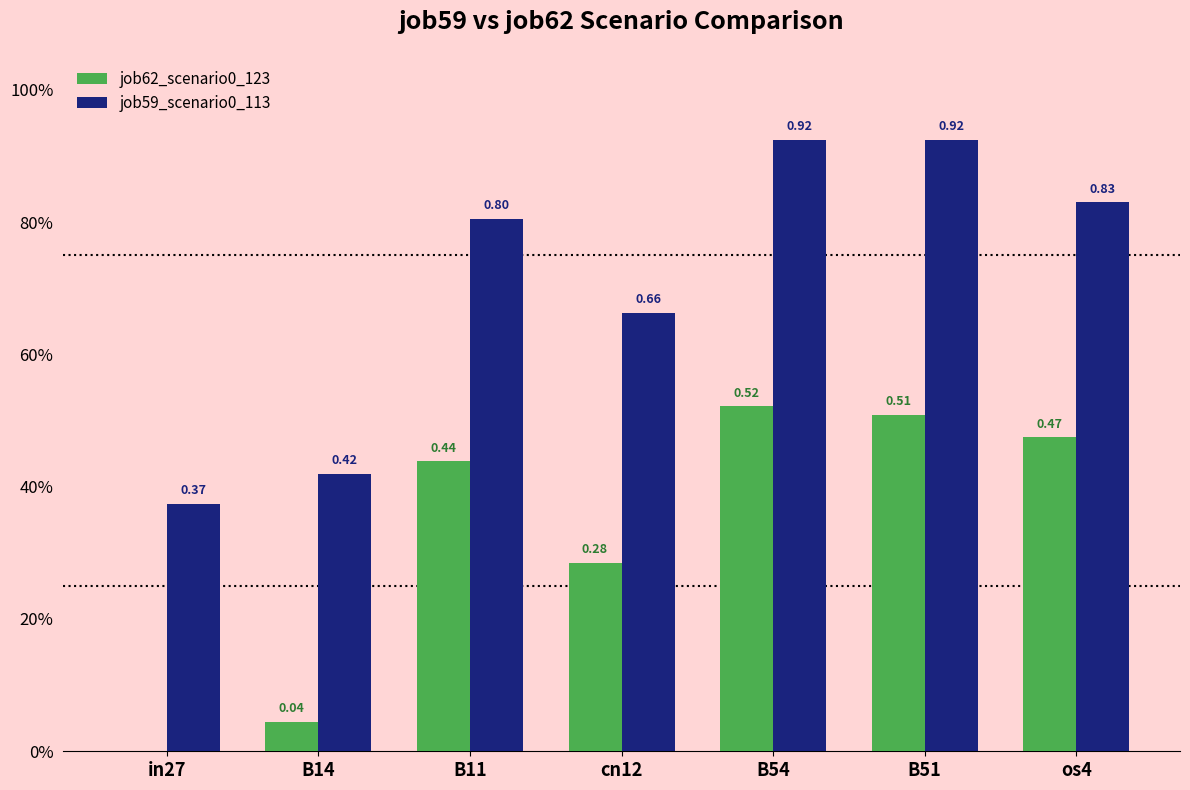

Reading left to right, list all the values displayed in this chart.

job62_scenario0_123: 0.0	0.0	0.4	0.3	0.5	0.5	0.5
job59_scenario0_113: 0.4	0.4	0.8	0.7	0.9	0.9	0.8